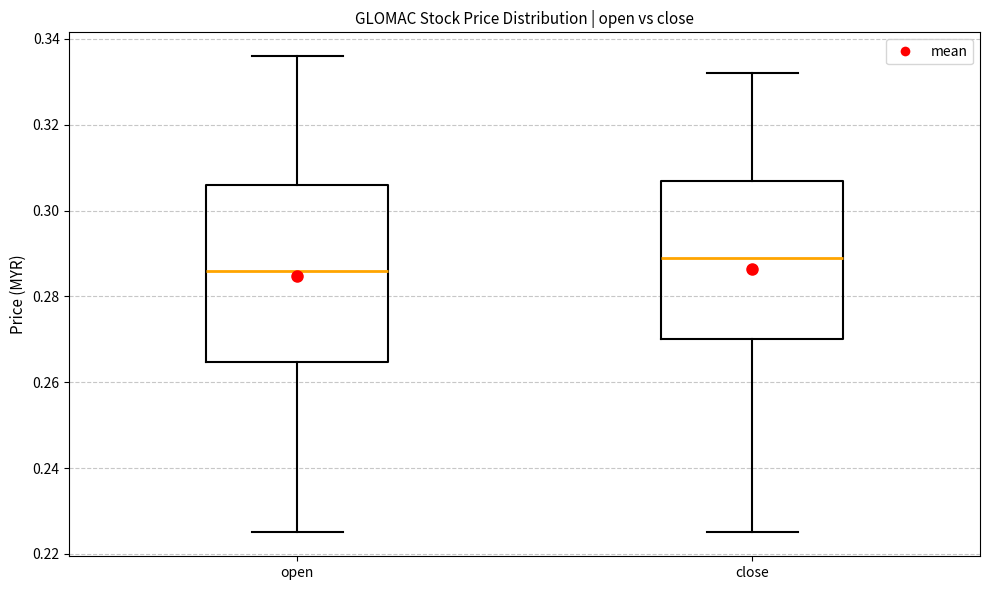

Which box is the tallest, from its lower edge to its upper edge?

open